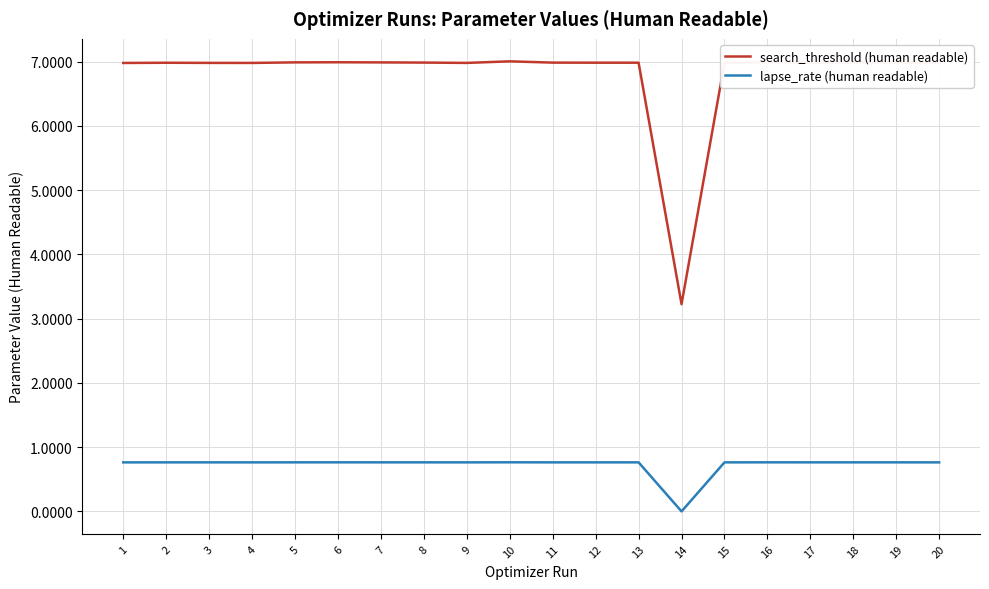

True or false: search_threshold (human readable) has a value of 7.0 at 17.

True